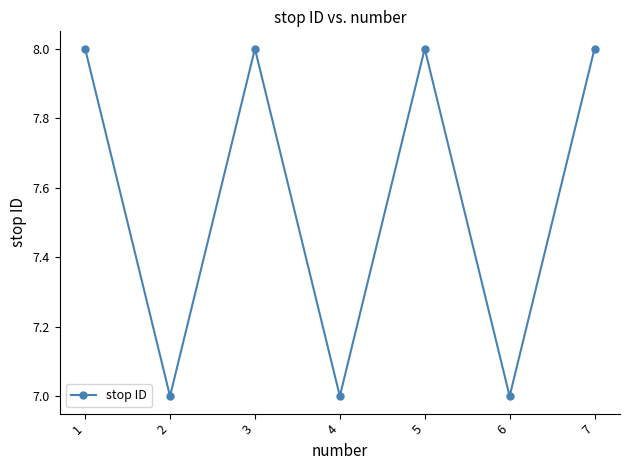

What is the value of the 1st point from the left?

8